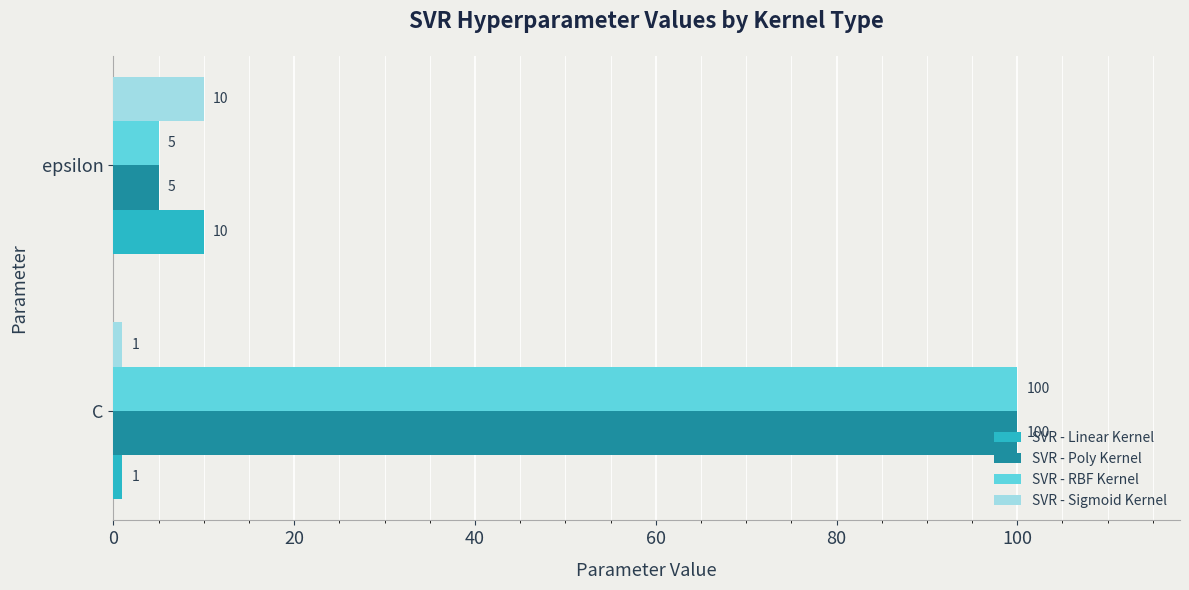

The SVR - Poly Kernel series shows 34 at C. True or false?

False